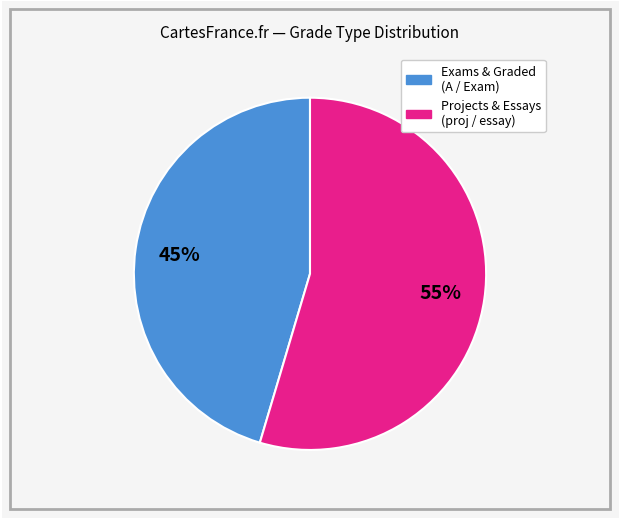

Is there any slice that represents more than half of the pie?

Yes